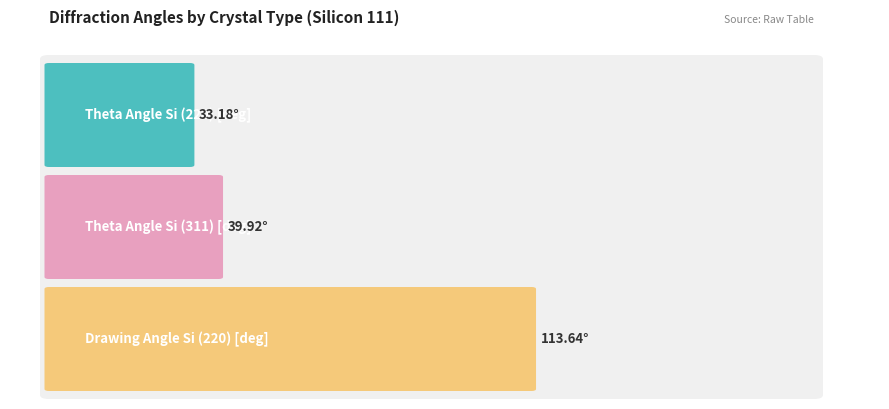

Count the number of categories in the chart.

3